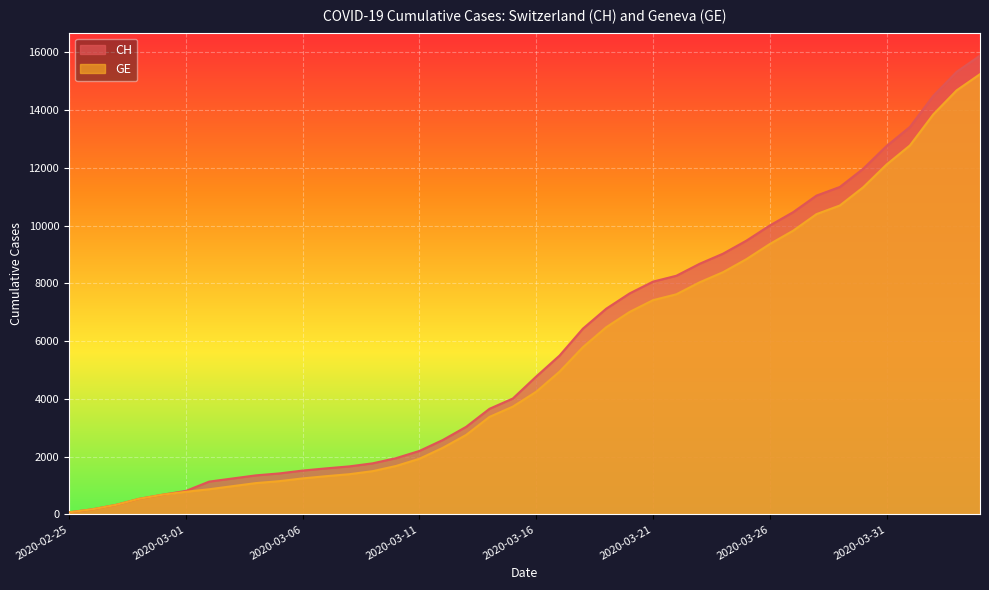

Reading right to left, list all the values displayed in this chart.

CH: 15888	15327	14494	13419	12758	11971	11340	11041	10467	10005	9481	9030	8681	8265	8061	7654	7125	6434	5501	4775	4014	3658	3033	2577	2199	1949	1770	1664	1595	1519	1420	1353	1245	1137	814	682	540	329	178	73
GE: 15246	14685	13852	12777	12116	11329	10698	10399	9825	9363	8839	8388	8039	7623	7419	7012	6483	5792	4944	4248	3733	3377	2752	2306	1928	1678	1499	1393	1324	1248	1152	1085	979	872	784	682	540	329	178	73